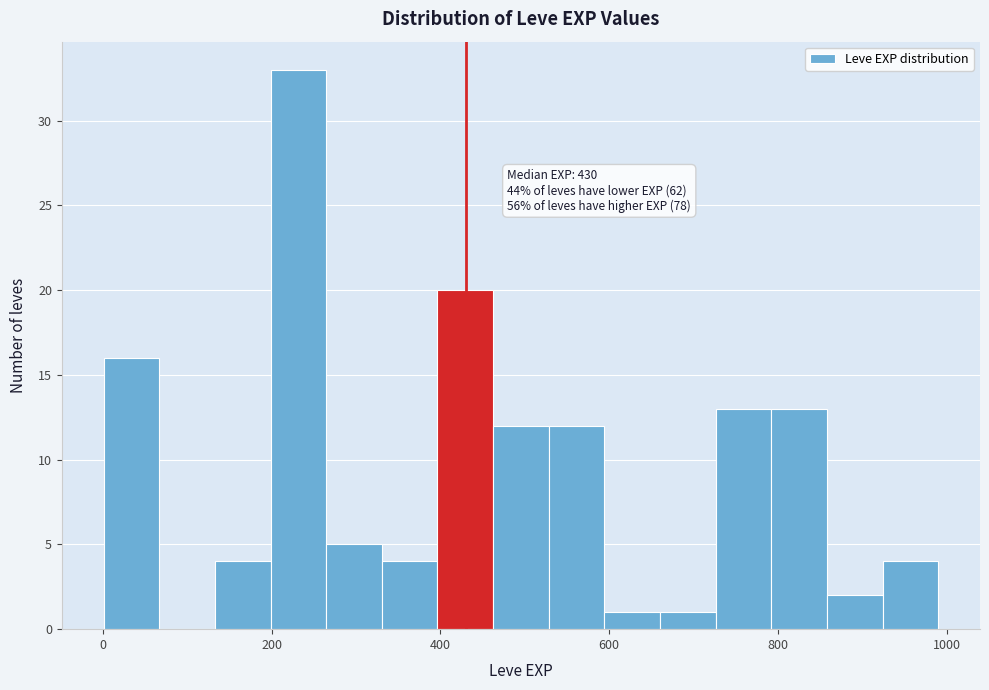

Around what value on the x-axis is the tallest bar? Give the approximate position of its centre, as read against the axis.

240